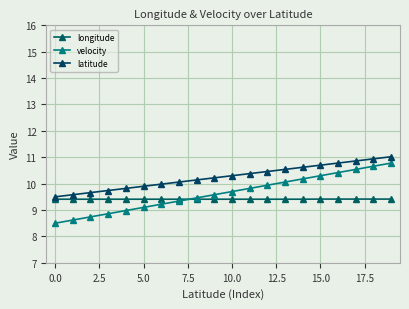

Count the number of categories in the chart.

20